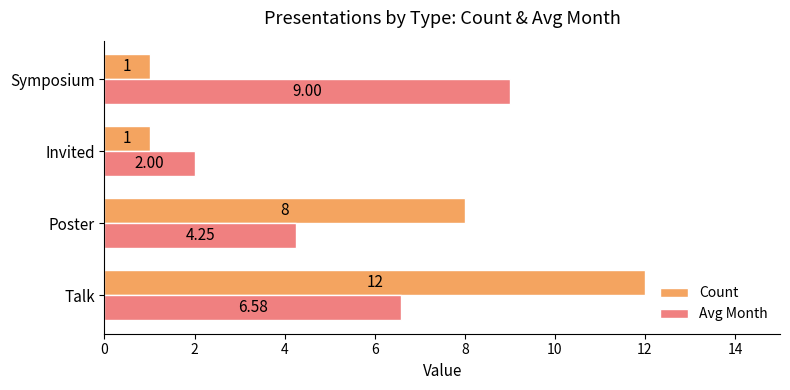

What is the difference between the highest and lowest values at Invited?

1.0